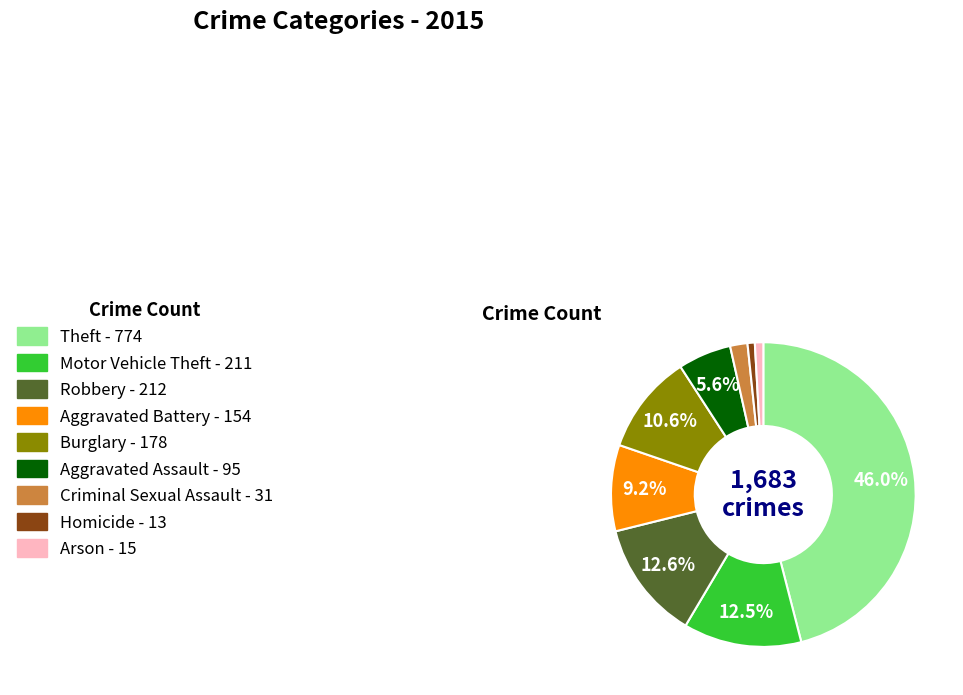

What is the largest slice in the pie chart?

Theft